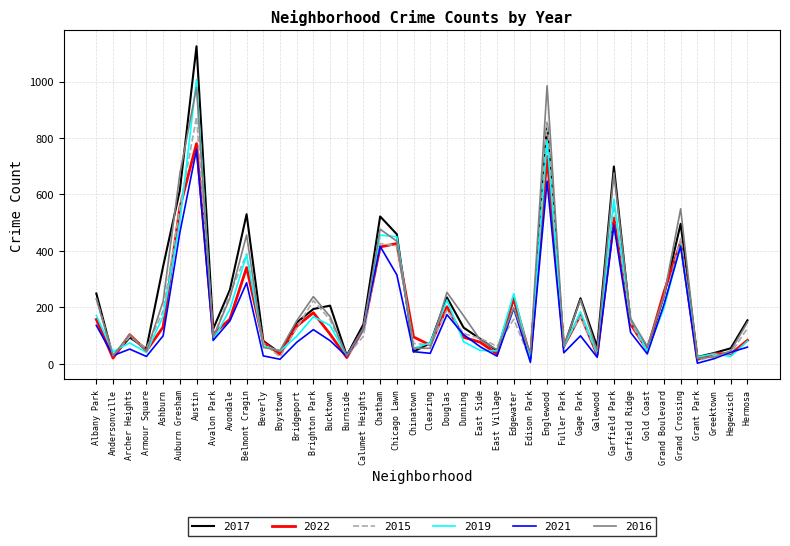

What is the spread (max minus min) of values at Grand Boulevard?

57